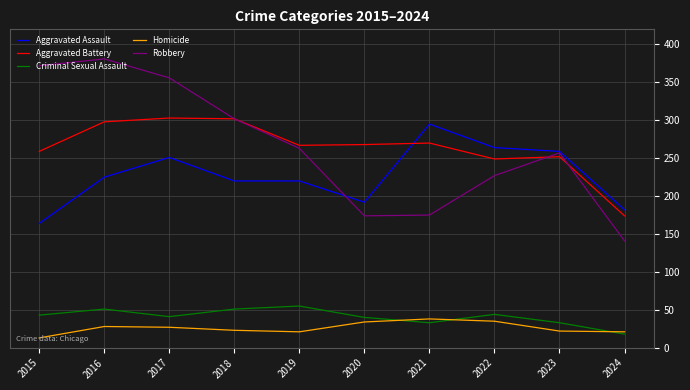

Which series has the widest spread of values?

Robbery